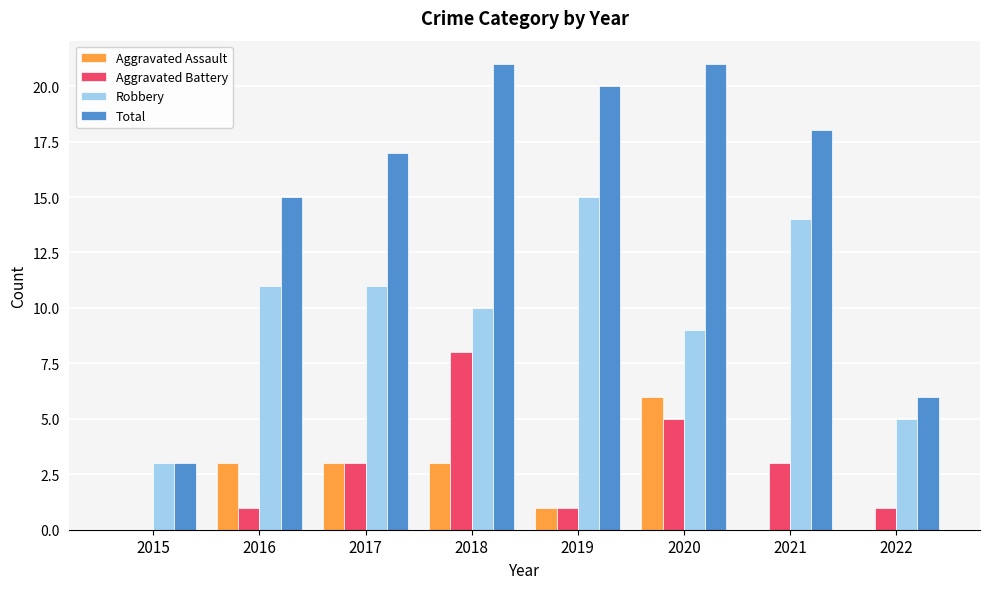

Read the Total value at 2017, to the nearest 5.

15